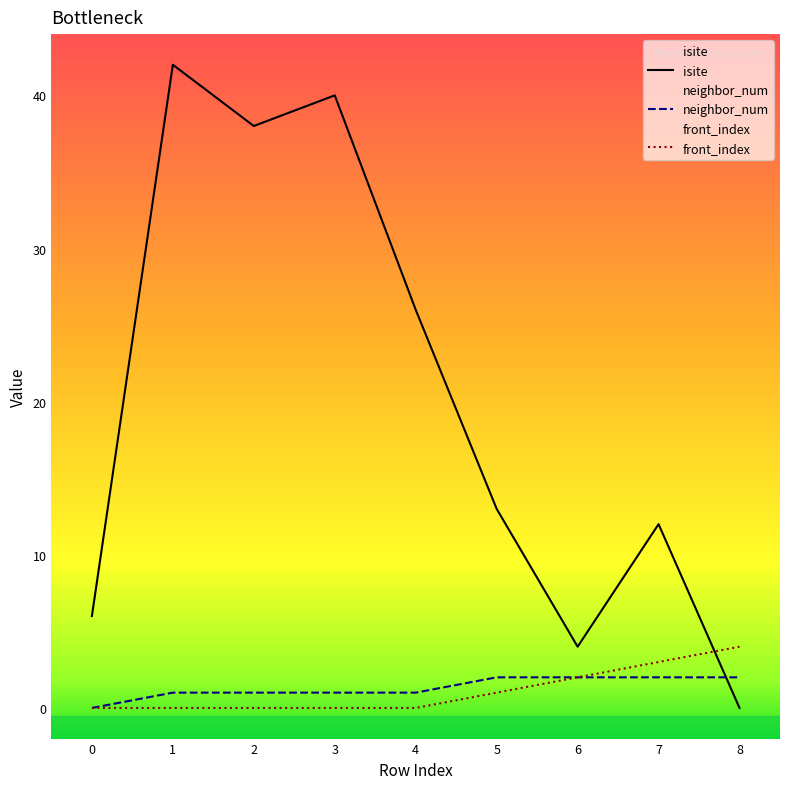

True or false: front_index and isite cross at least once.

True